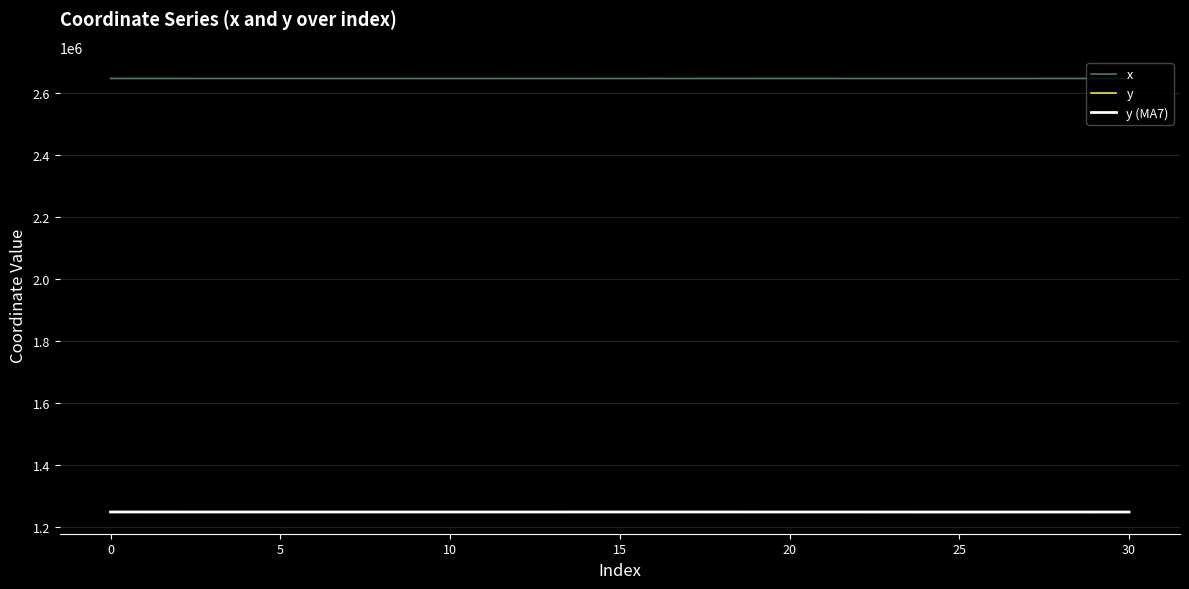

True or false: x and y (MA7) intersect in this chart.

False